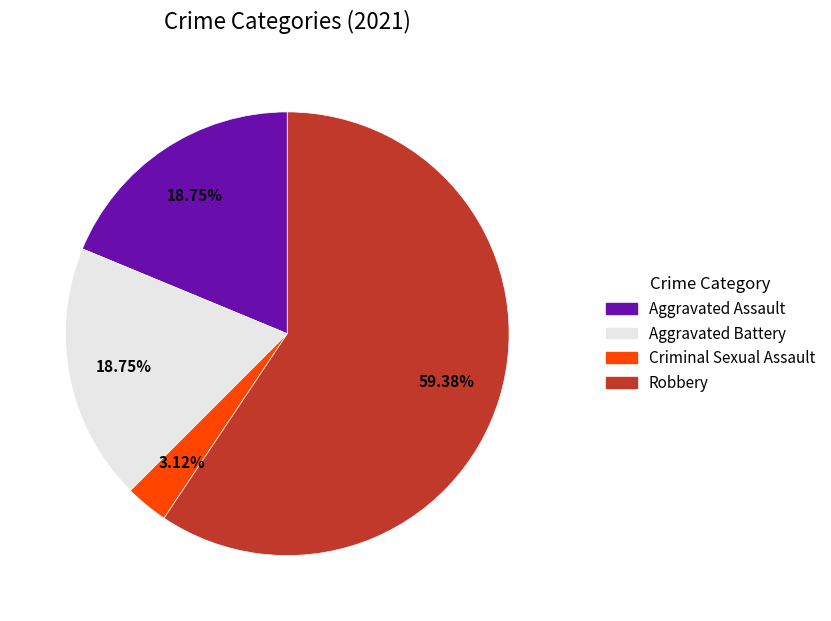

Is there any slice that represents more than half of the pie?

Yes